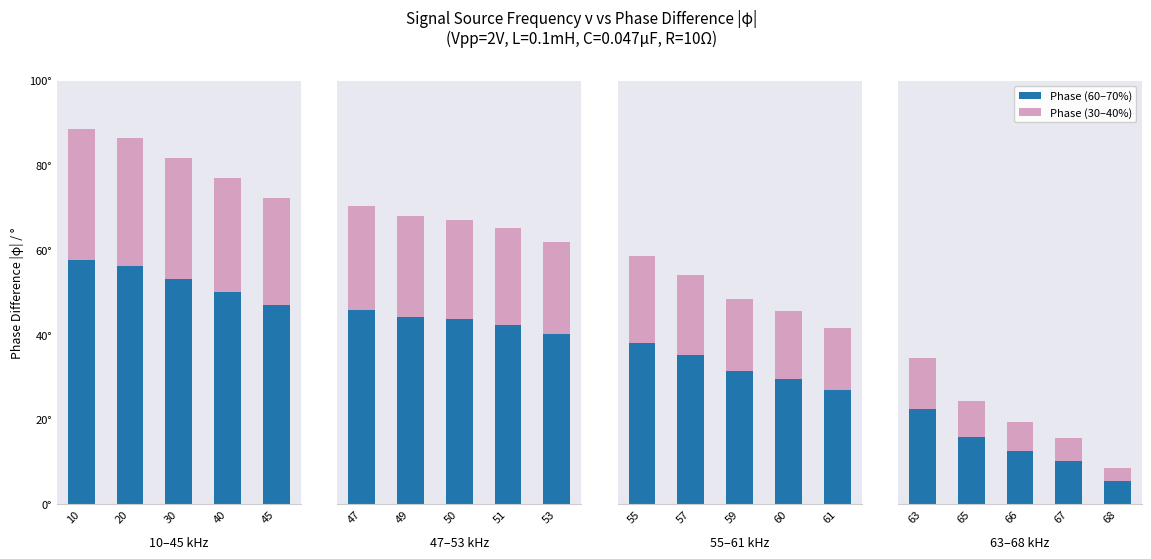

Rank the series at 66 from highest to lowest value.

Phase (base), Phase (top)